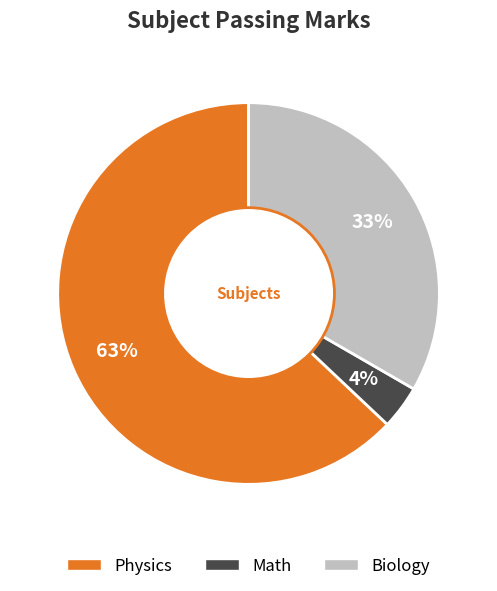

Count the number of slices in the pie.

3